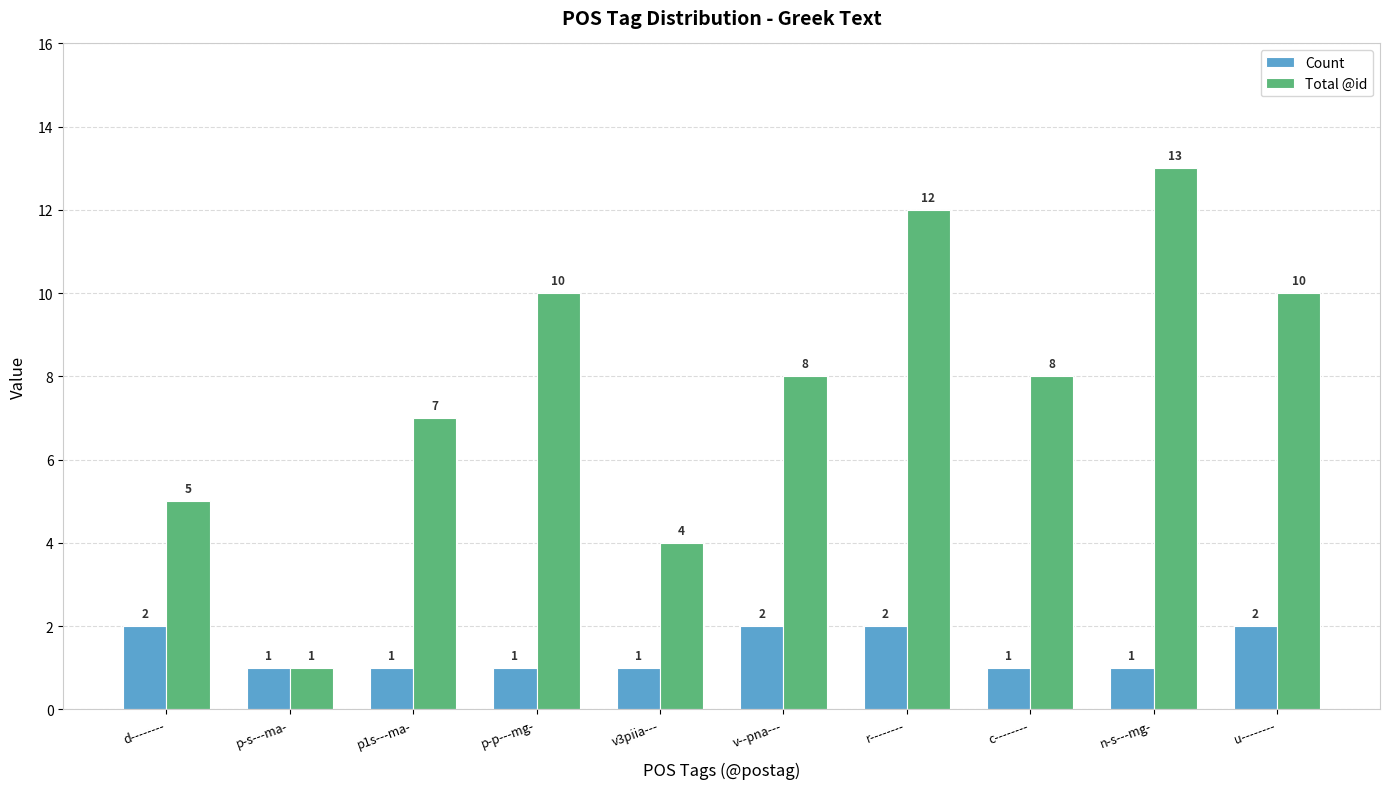

Which series has the largest total across all categories?

Total @id